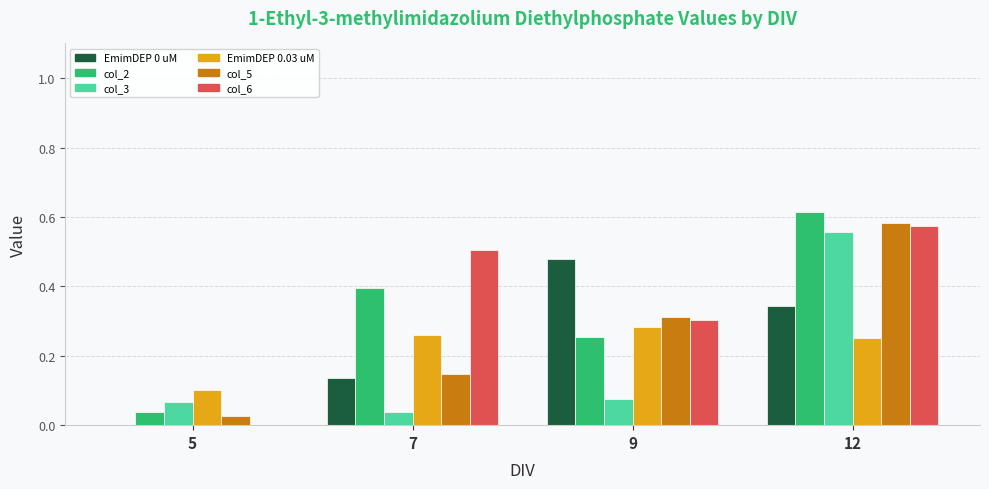

What is the total value across all series at 9?

1.7